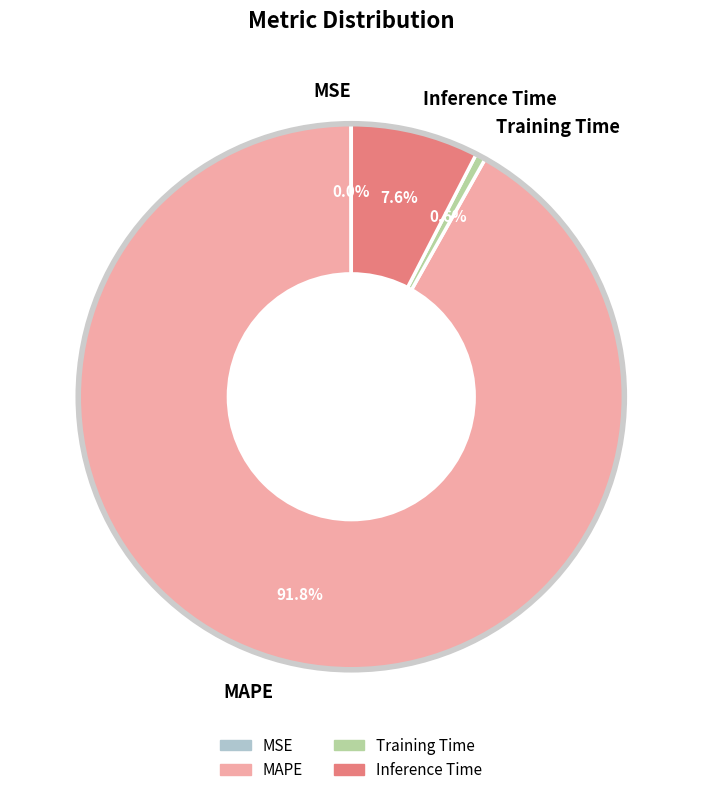

Is there a majority slice in this chart?

Yes